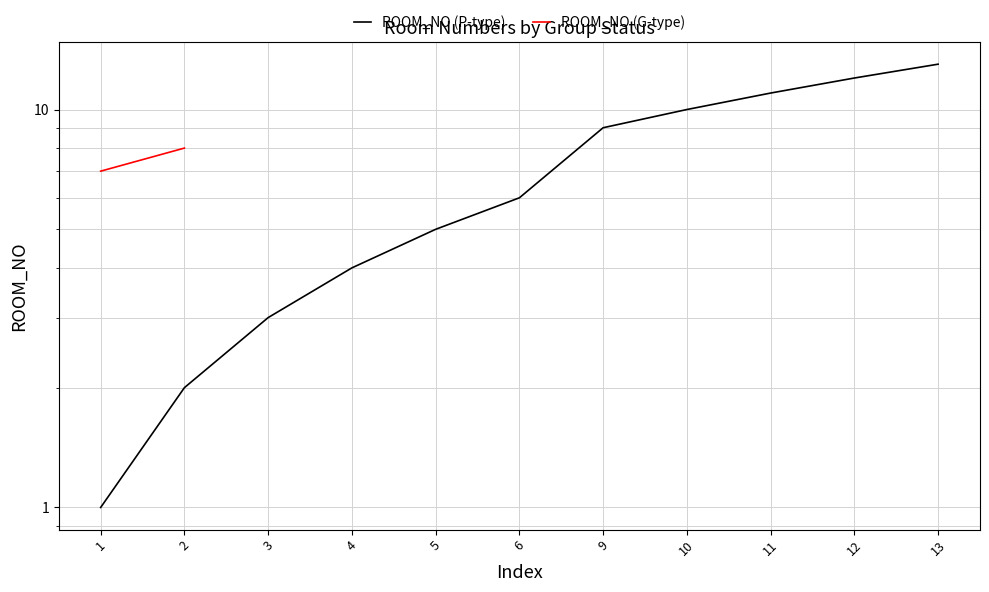

What is the value of the 4th point from the left?

4